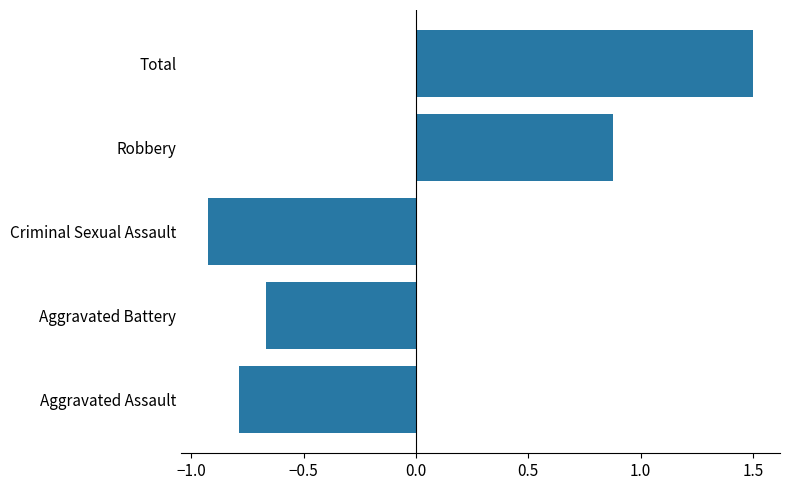

Count the number of data series in this chart.

1